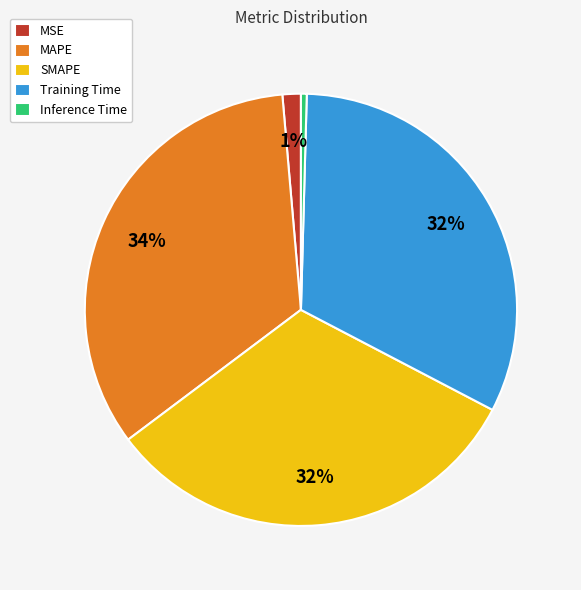

Does any single category account for the majority?

No